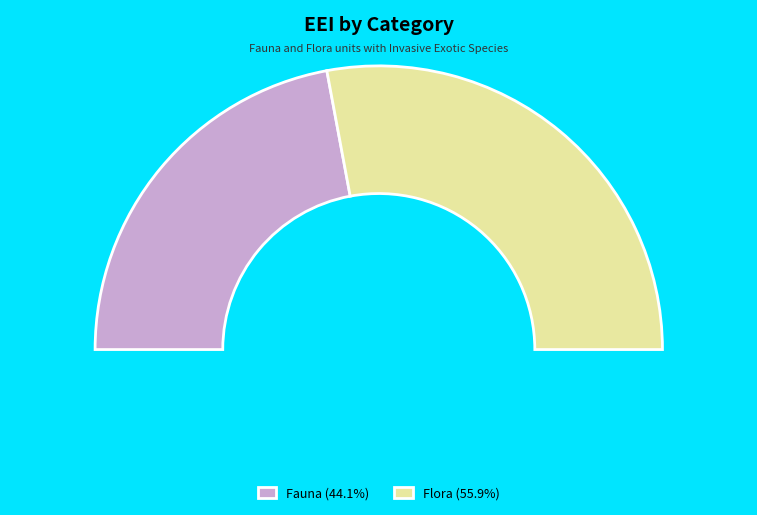

Rank the categories by value from lowest to highest.

Fauna, Flora